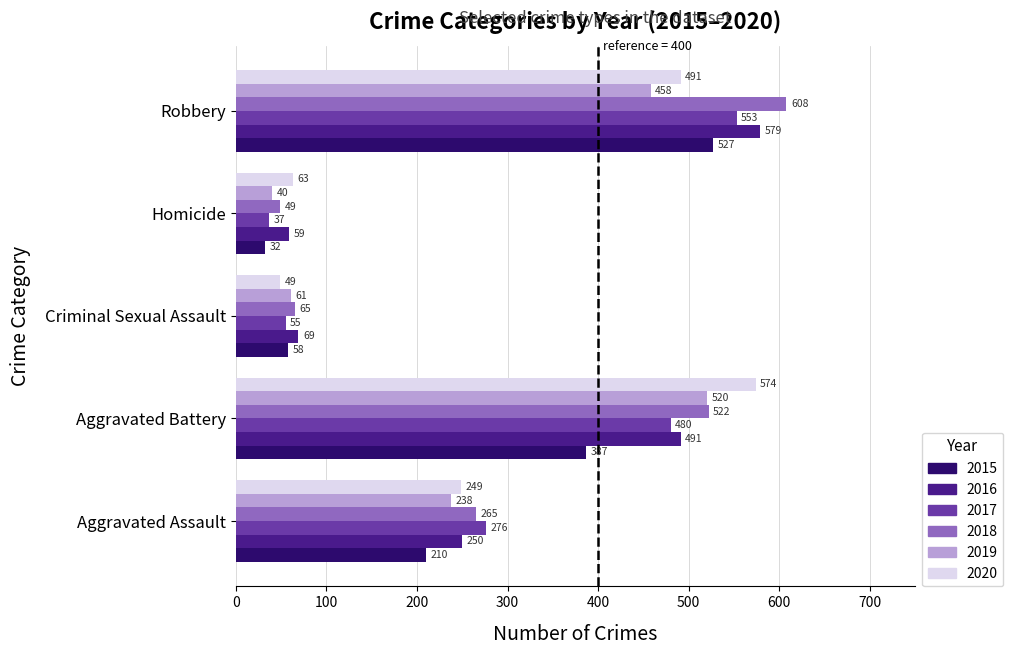

Is it true that 2019 equals 719 at Aggravated Battery?

False